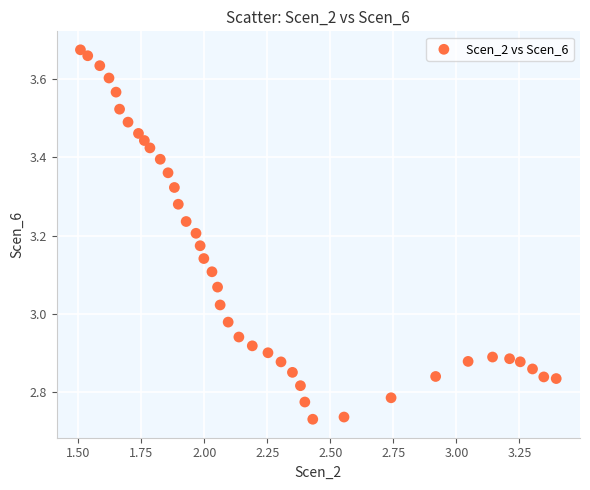

What is the range of Y values (max minus min)?

0.9